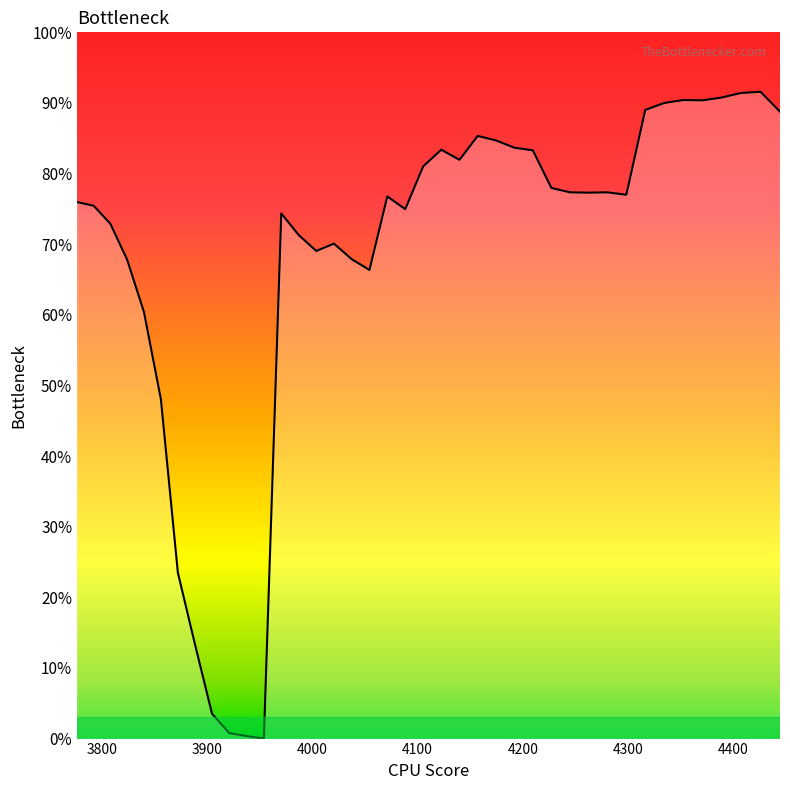

How many points are higher than both their immediate neighbors (excluding endpoints)?

8